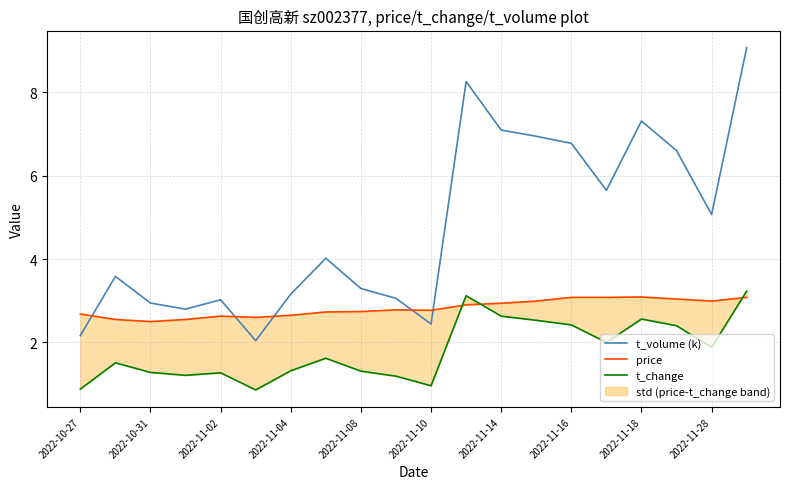

What is the value of the price point at the 13th from the left?

2.9